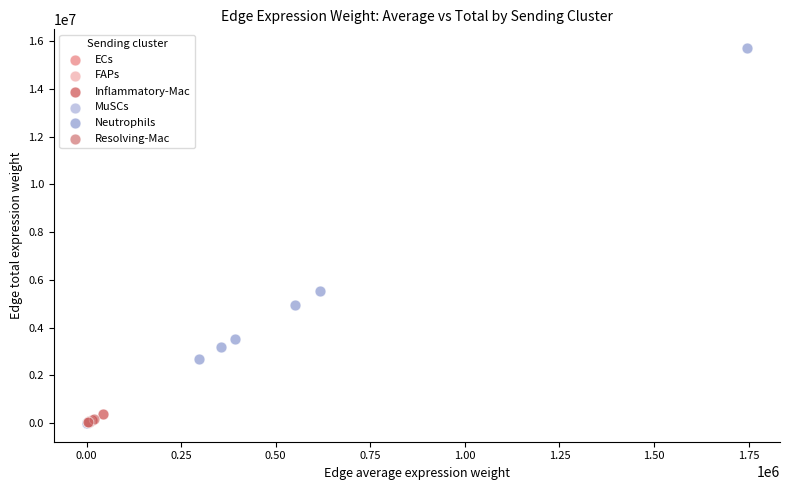

Which series reaches the maximum Y coordinate?

Neutrophils